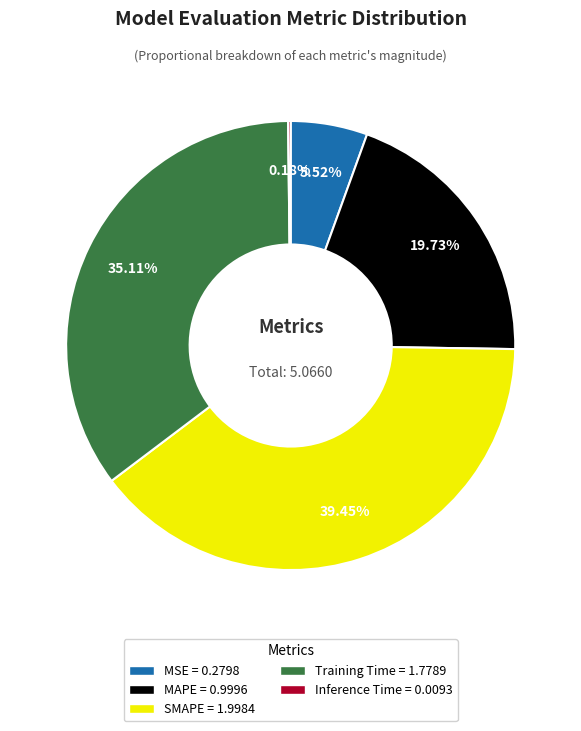

Which category has the biggest portion of the pie?

SMAPE